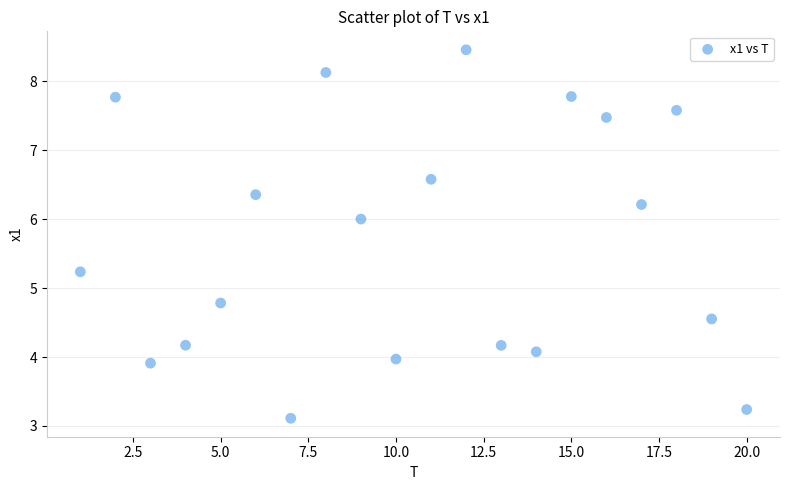

What is the range of Y values (max minus min)?

5.3